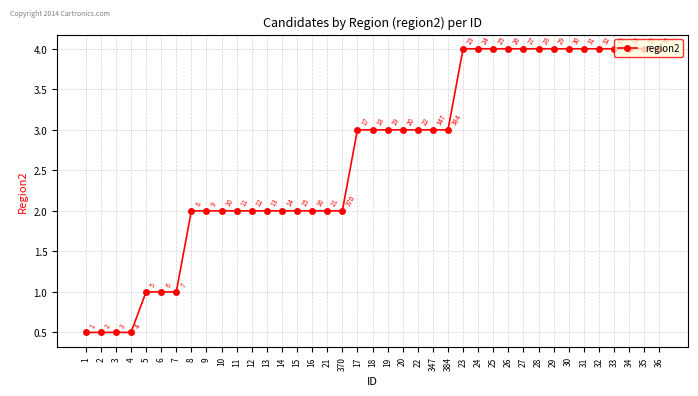

What is the label of the 15th point from the right?

384